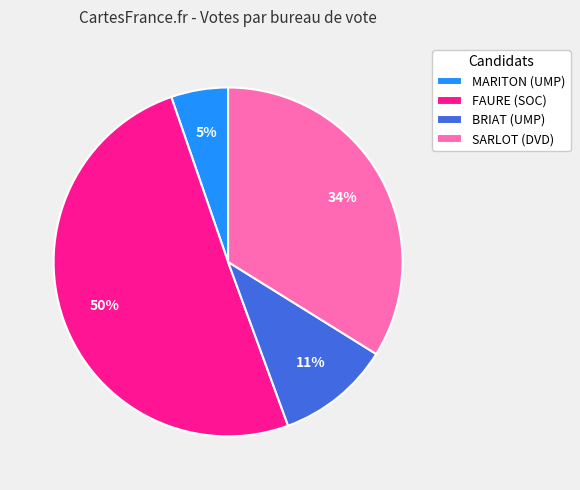

Which slice represents more than half of the pie?

FAURE (SOC)